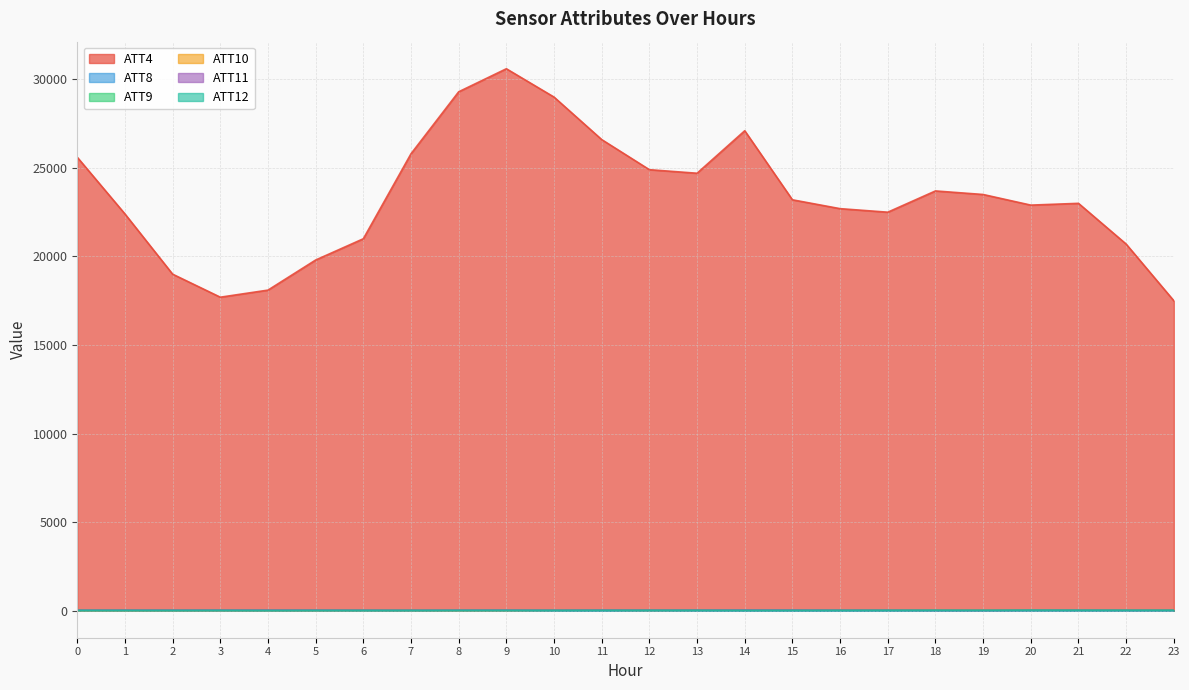

Is the value of ATT12 at 6 greater than the value of ATT9 at 3?

No